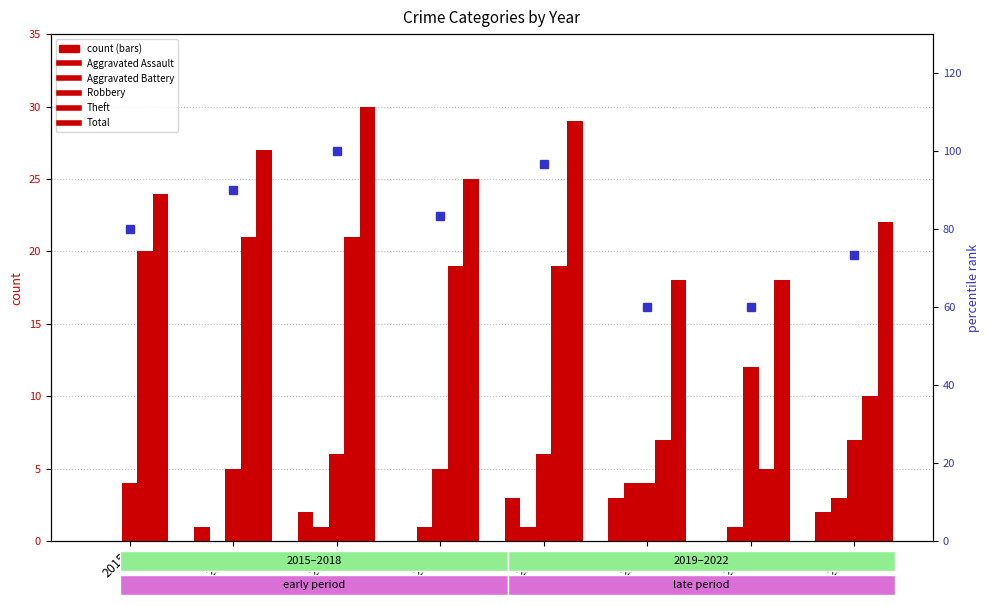

Reading left to right, transcribe all the data shown in this chart.

Aggravated Assault: 2015=0.0	2016=1.0	2017=2.0	2018=0.0	2019=3.0	2020=3.0	2021=0.0	2022=2.0
Aggravated Battery: 2015=0.0	2016=0.0	2017=1.0	2018=1.0	2019=1.0	2020=4.0	2021=1.0	2022=3.0
Robbery: 2015=4.0	2016=5.0	2017=6.0	2018=5.0	2019=6.0	2020=4.0	2021=12.0	2022=7.0
Theft: 2015=20.0	2016=21.0	2017=21.0	2018=19.0	2019=19.0	2020=7.0	2021=5.0	2022=10.0
Total: 2015=24.0	2016=27.0	2017=30.0	2018=25.0	2019=29.0	2020=18.0	2021=18.0	2022=22.0
percentile rank within the sample: 2015=80.0	2016=90.0	2017=100.0	2018=83.3	2019=96.7	2020=60.0	2021=60.0	2022=73.3